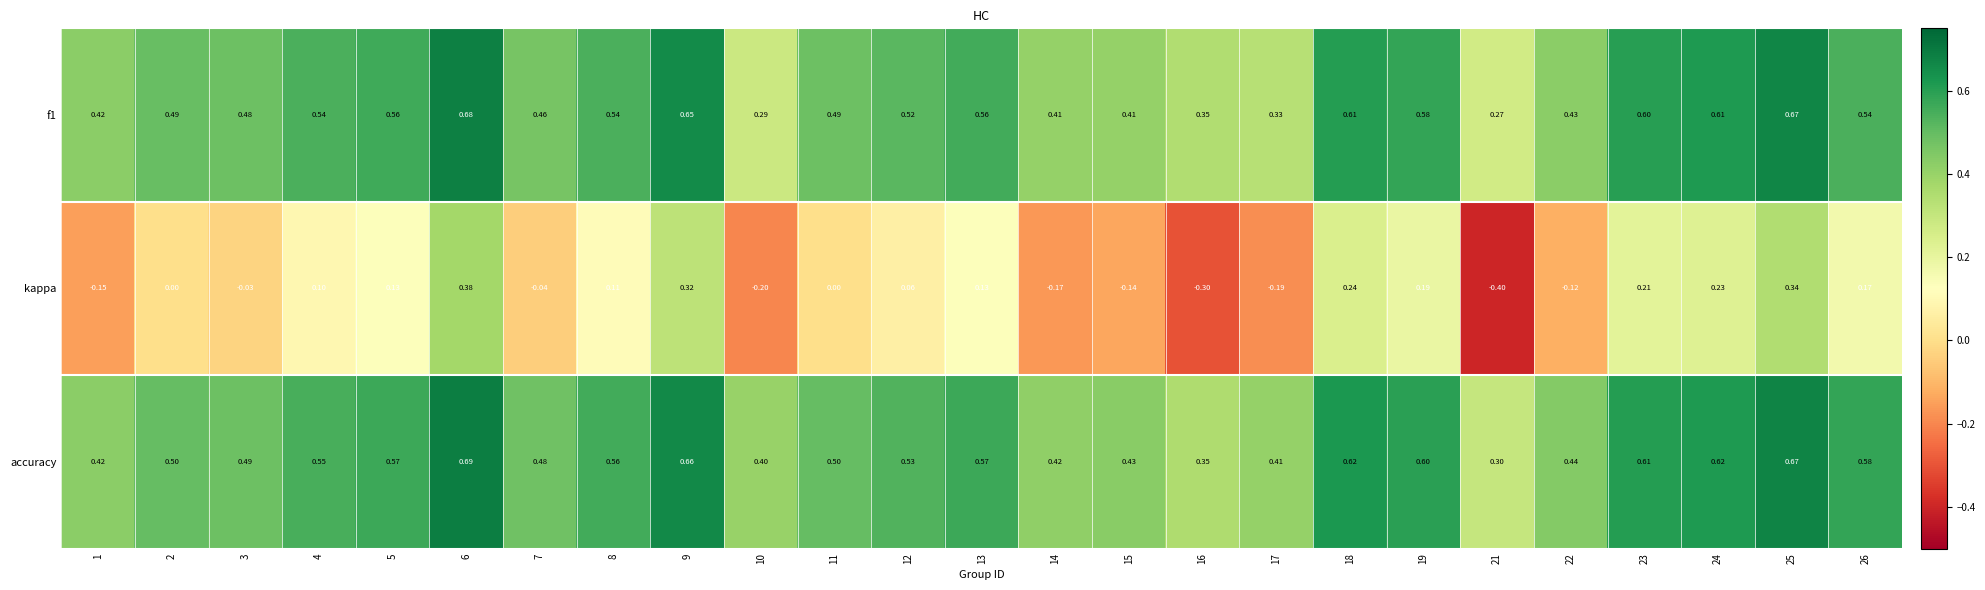

Rank the series by their maximum value, from highest to lowest.

accuracy, f1, kappa